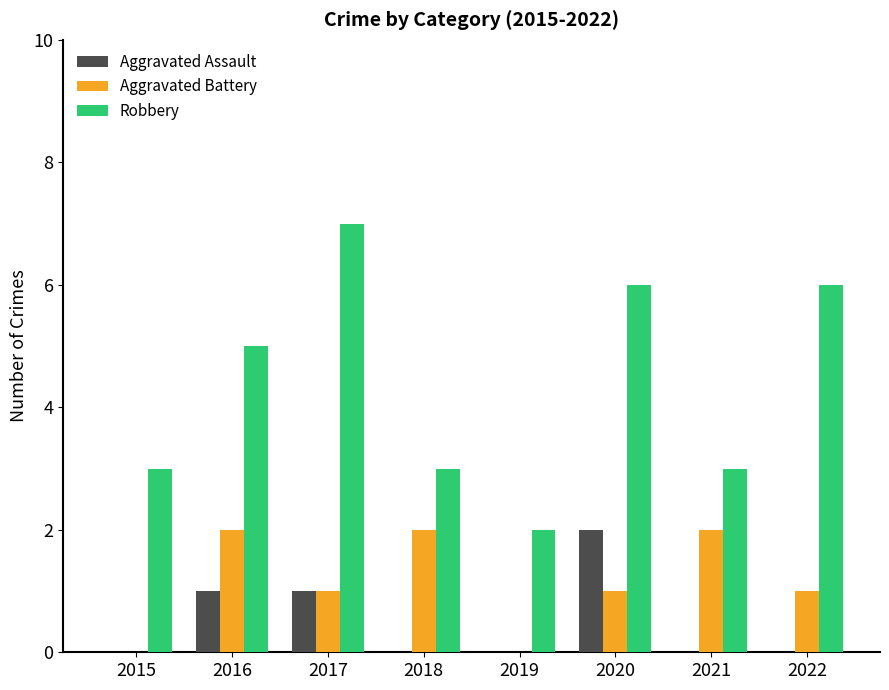

What is the sum of the Robbery values at 2019 and 2021?

5